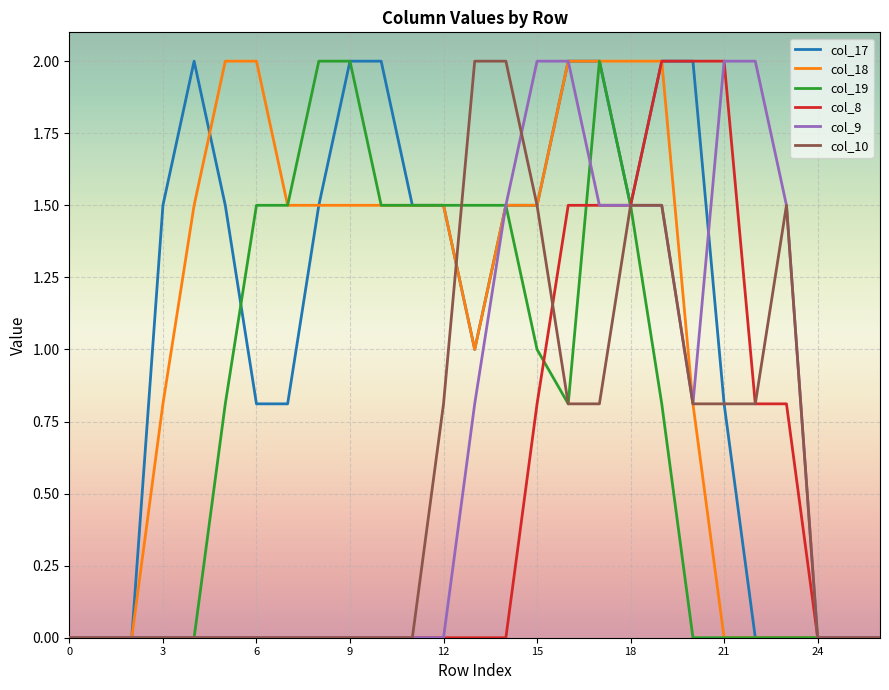

What is the highest value of the col_17 series?

2.0